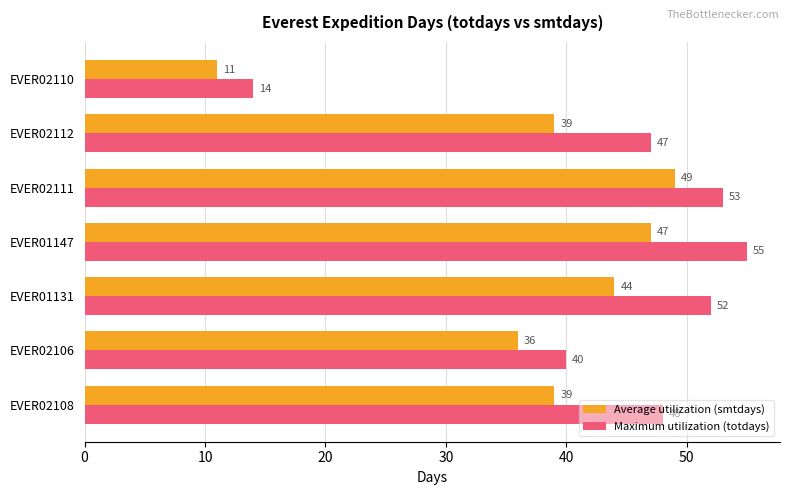

Rank the series by their maximum value, from lowest to highest.

Average utilization (smtdays), Maximum utilization (totdays)